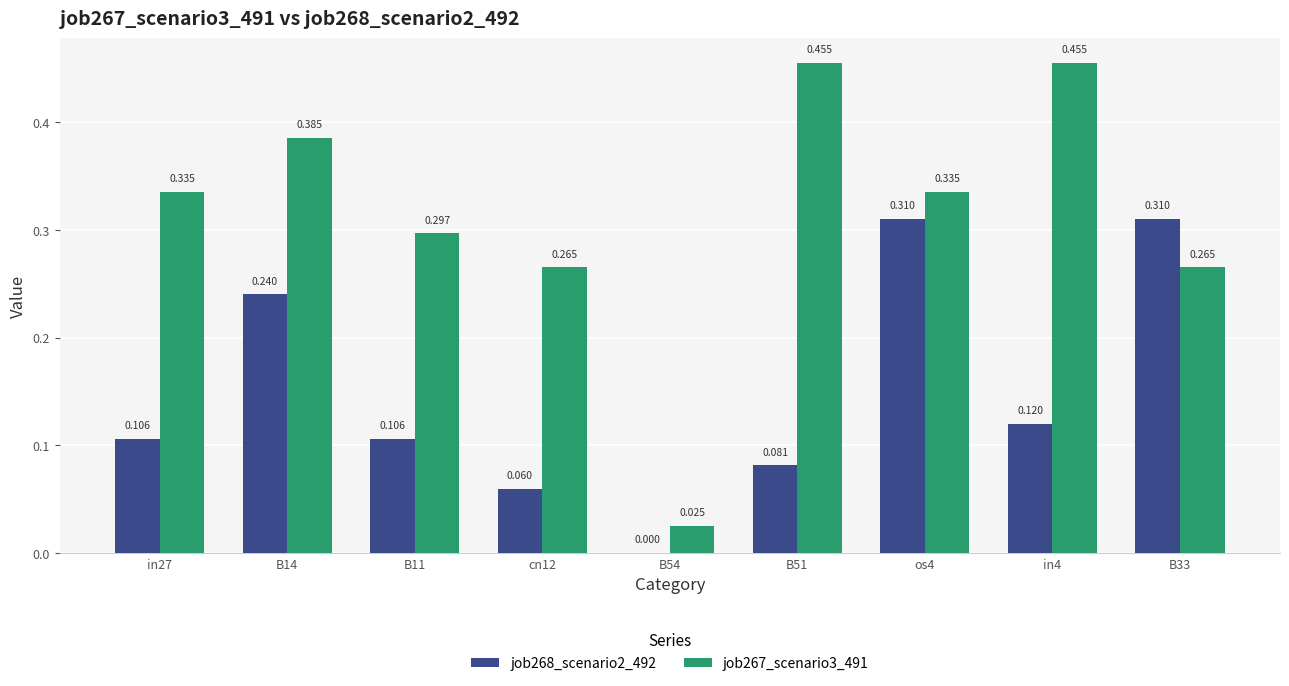

Is the value of job268_scenario2_492 at in4 greater than the value of job267_scenario3_491 at B33?

No